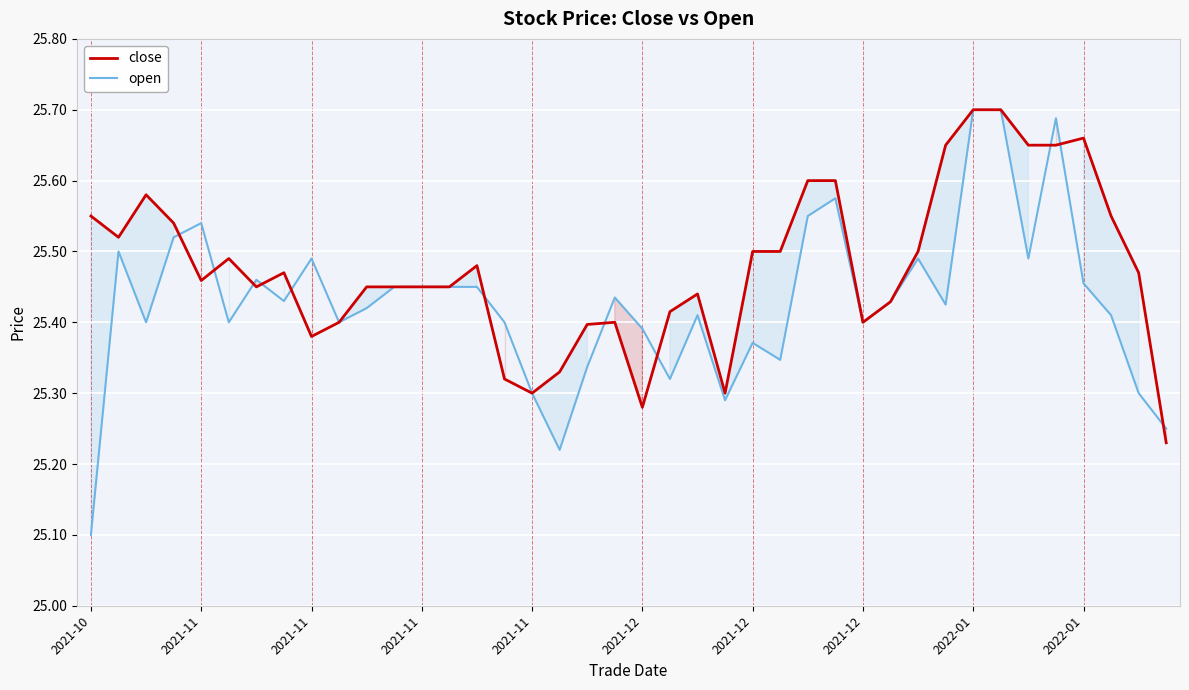

What is the lowest value of the close series?

25.2